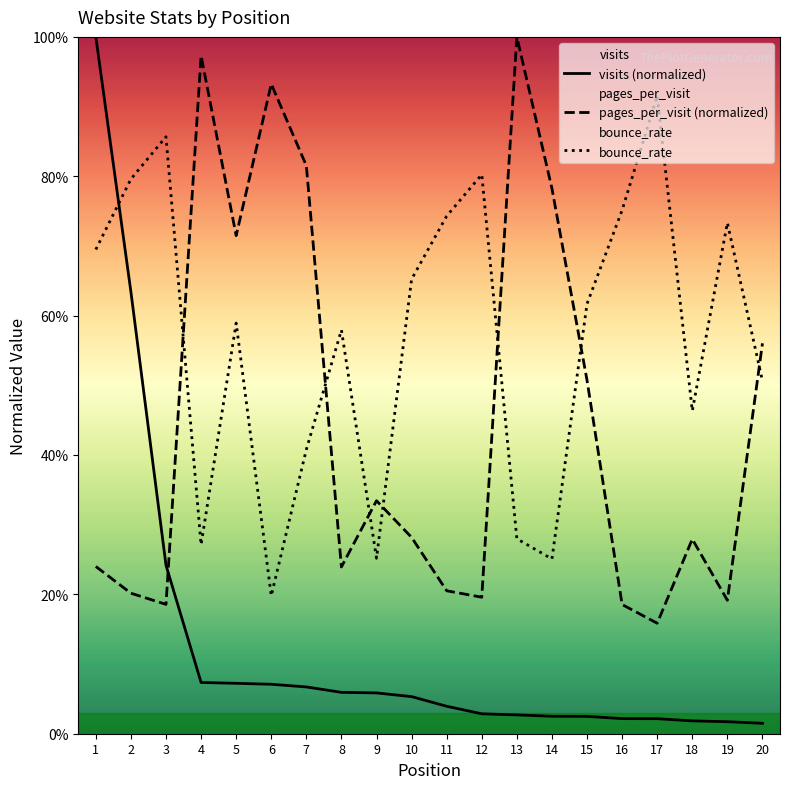

The pages_per_visit (normalized) series shows 0.2 at 1. True or false?

True